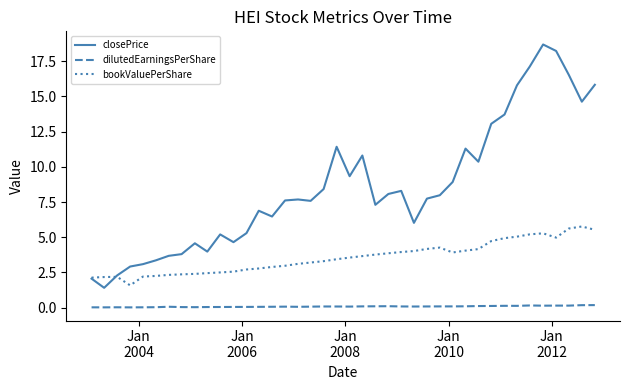

Rank the series by their maximum value, from lowest to highest.

dilutedEarningsPerShare, bookValuePerShare, closePrice